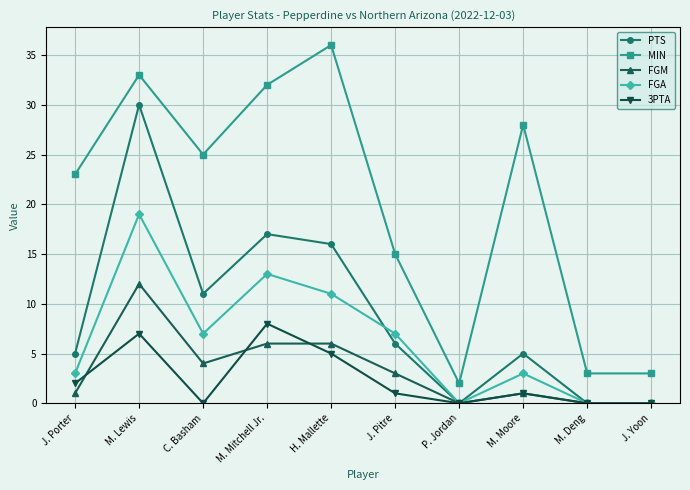

Where is the first local maximum for PTS?

M. Lewis